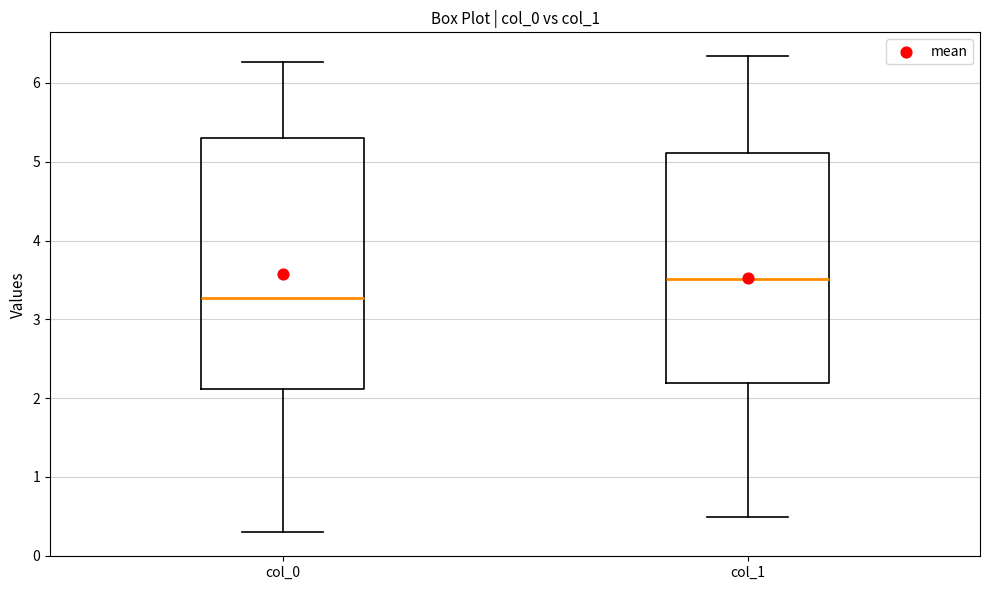

Which box is the tallest, from its lower edge to its upper edge?

col_0